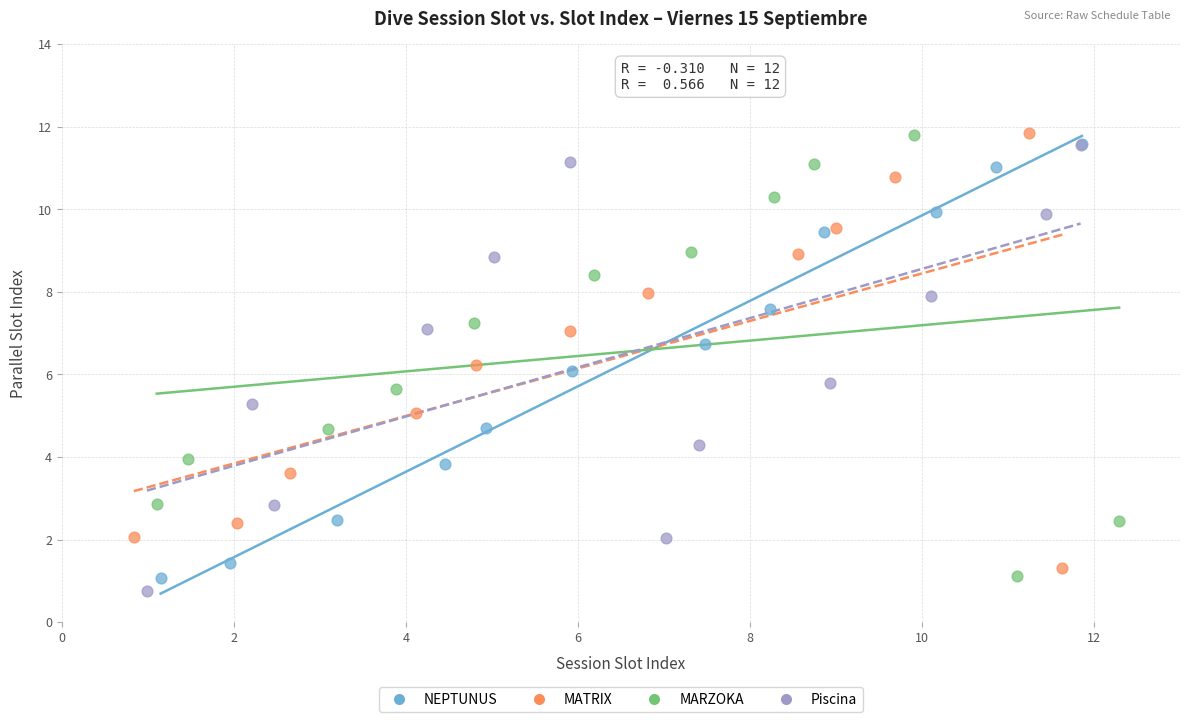

What are all the series names shown in the legend?

NEPTUNUS, MATRIX, MARZOKA, Piscina